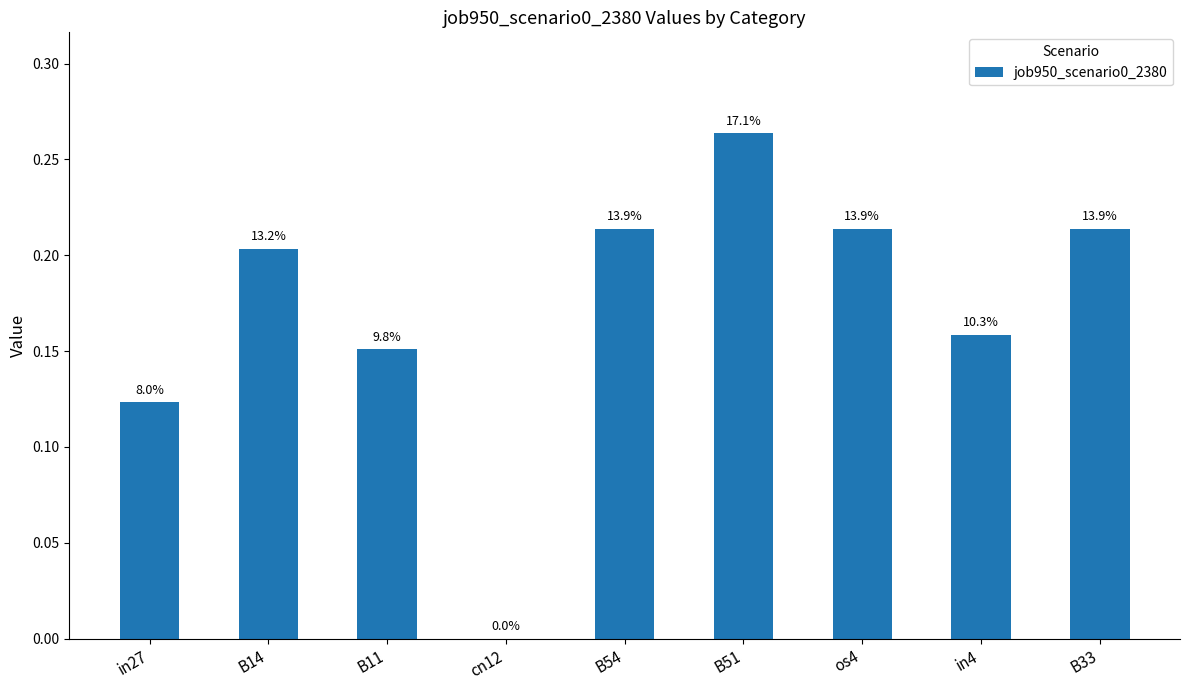

Which label corresponds to the smallest value in the chart?

cn12